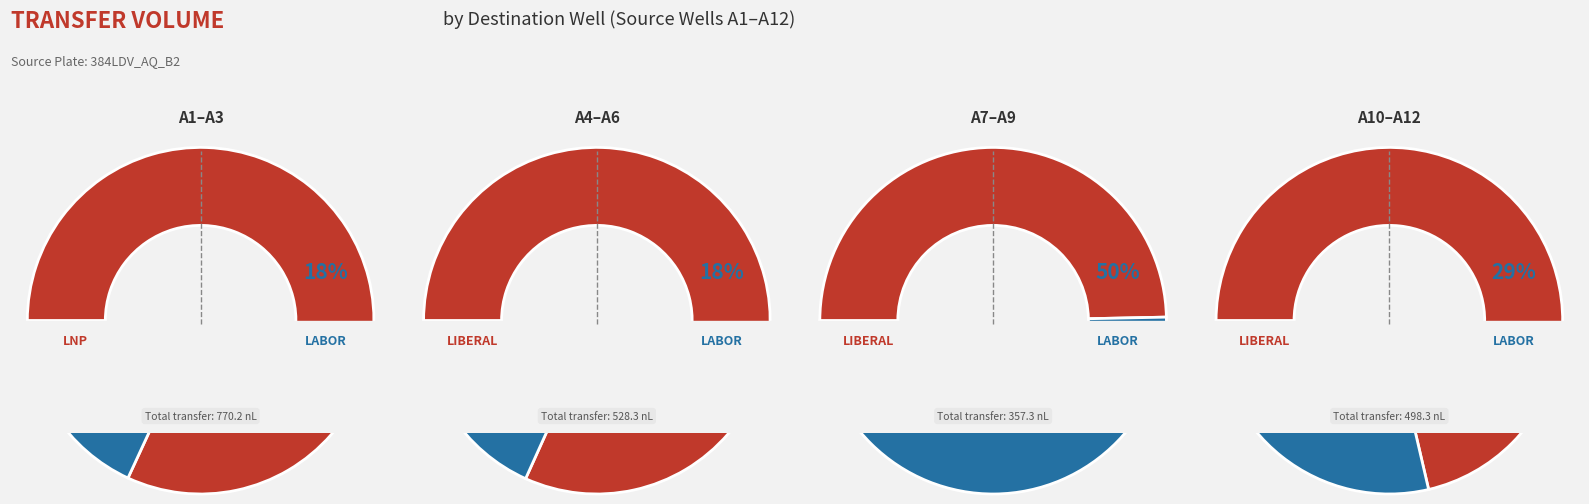

Approximately how many times larger is the value at A12 compared to A8?

0.9